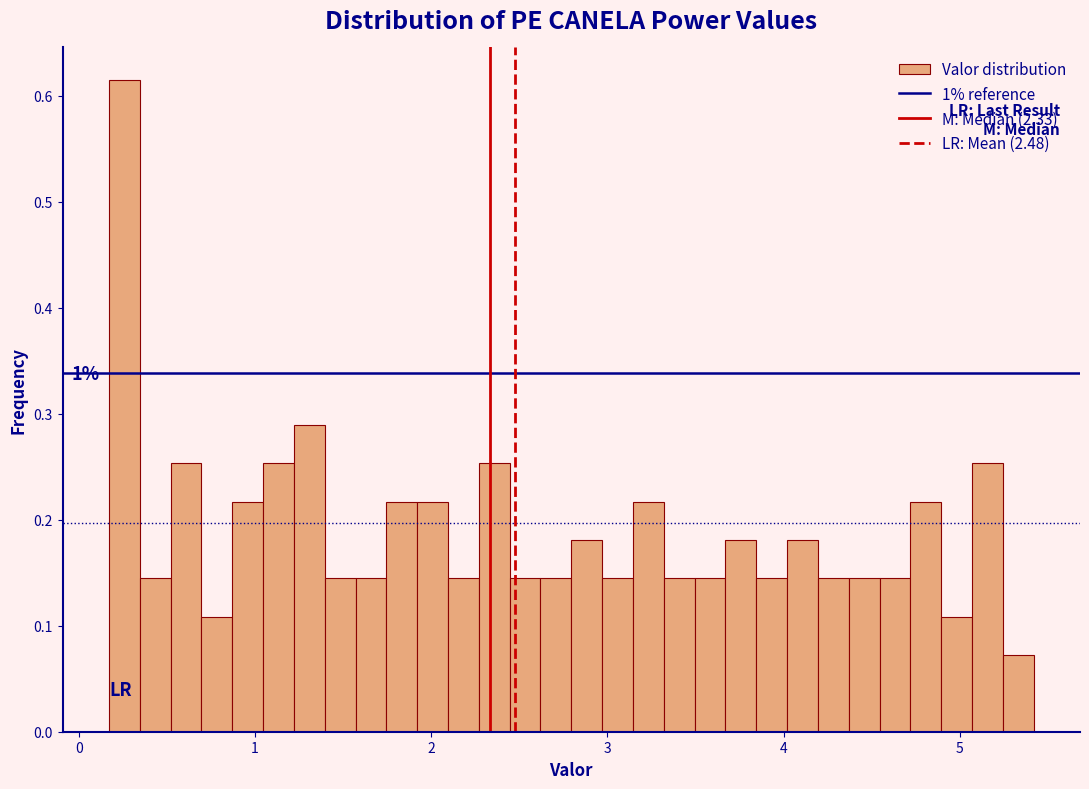

Read against the x-axis, roughly where is the centre of the tallest bar?

0.3